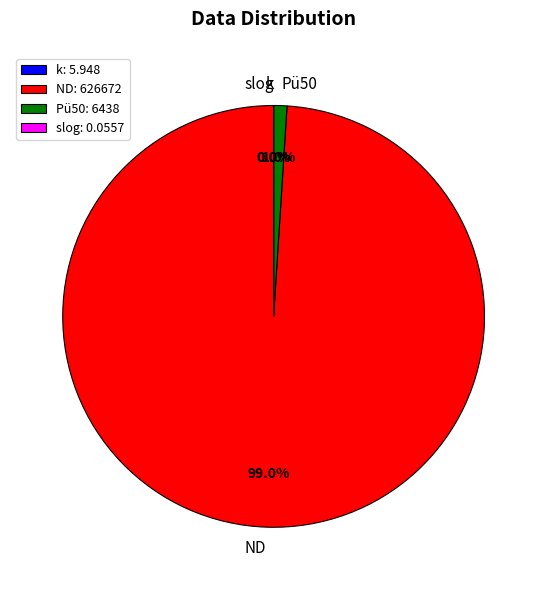

Does ND account for over 50% of the chart?

Yes